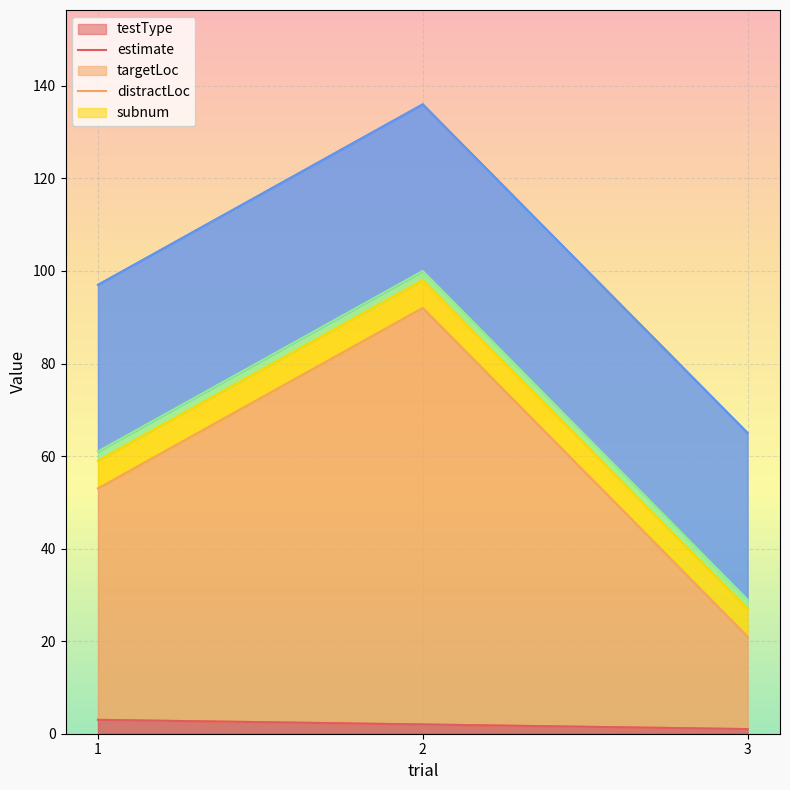

What is the smallest value displayed?

1